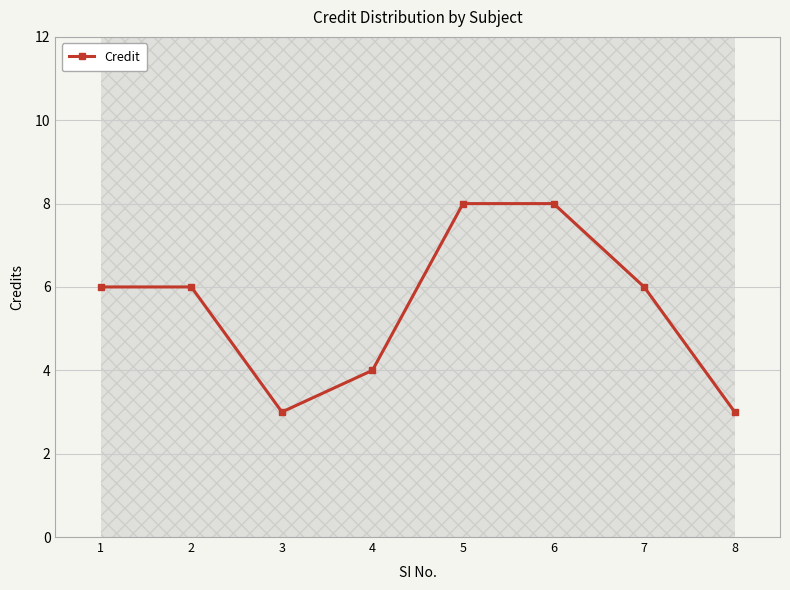

Reading left to right, what are all the values shown in this chart?

1=6	2=6	3=3	4=4	5=8	6=8	7=6	8=3